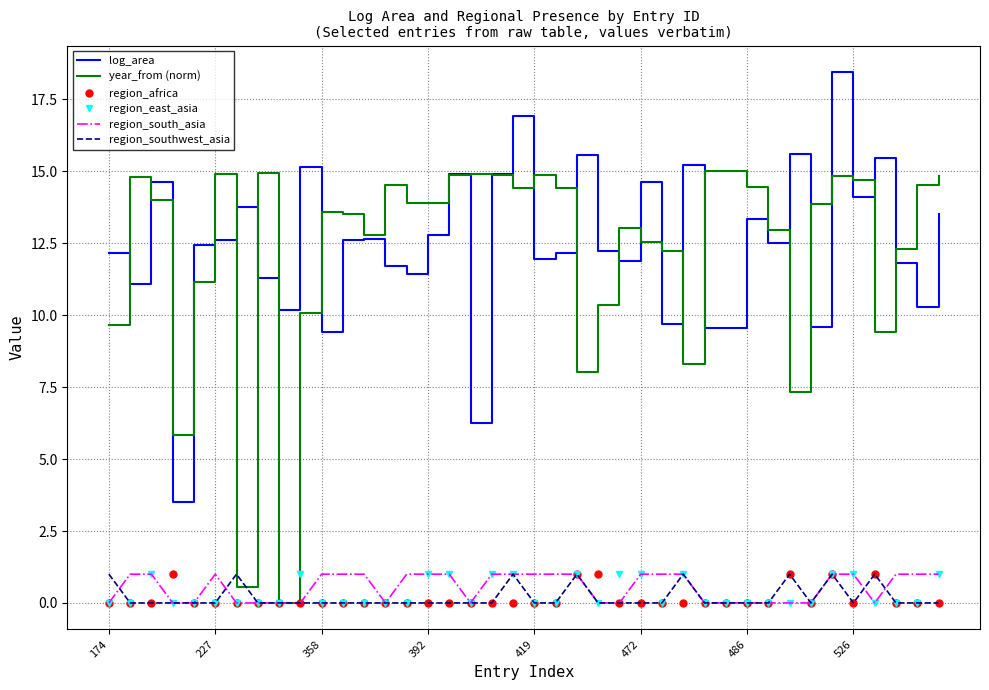

What is the highest value of the region_south_asia series?

1.0